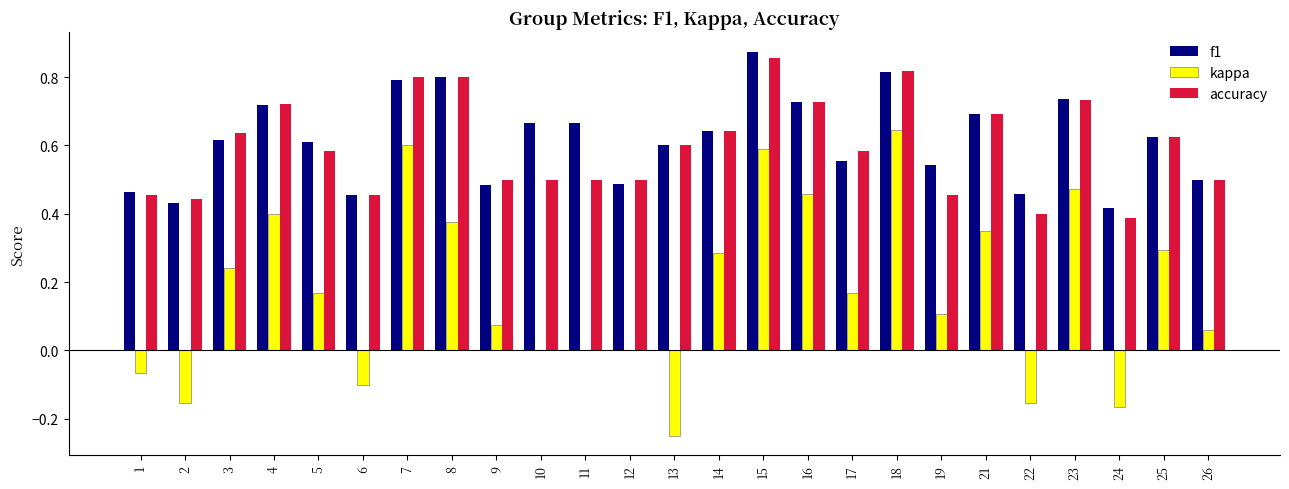

Count the f1 values in the range 0 to 1.

25